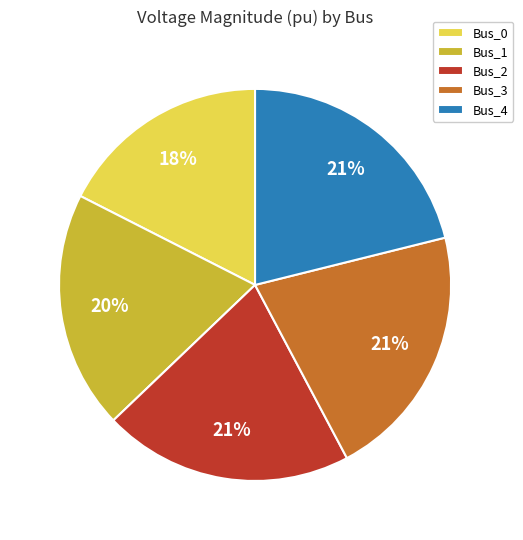

How many segments does this pie chart have?

5